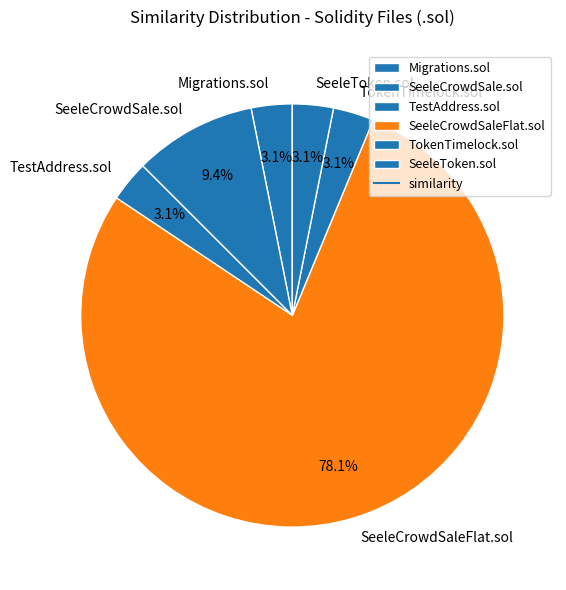

Is the sum of TokenTimelock.sol and SeeleToken.sol greater than half?

No